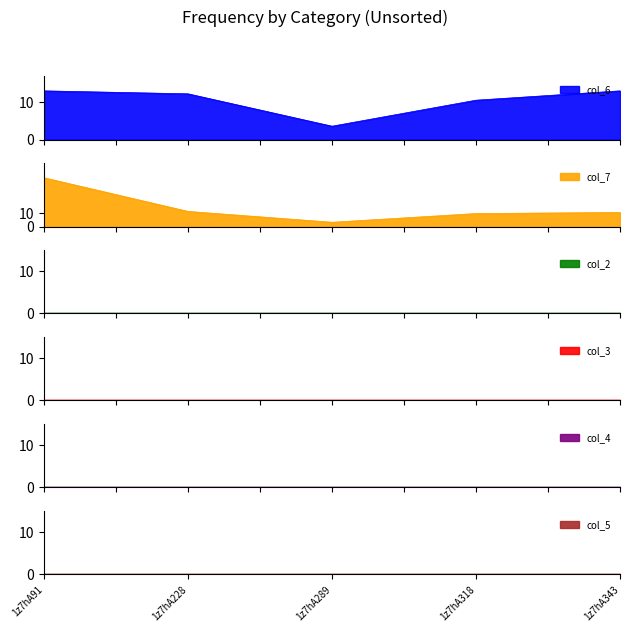

Is it true that col_7 equals 3.2 at 1z7hA289?

True